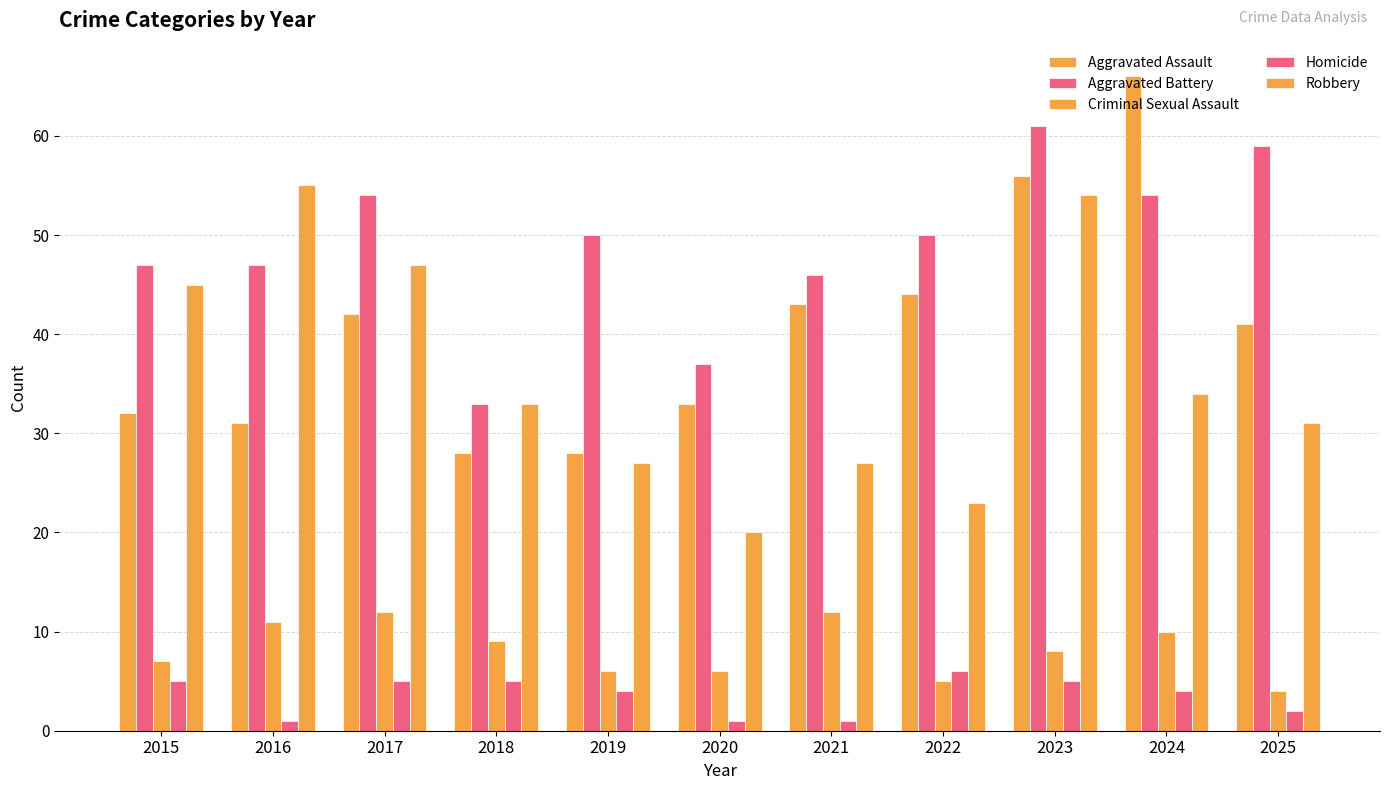

Are the bars horizontal?

No